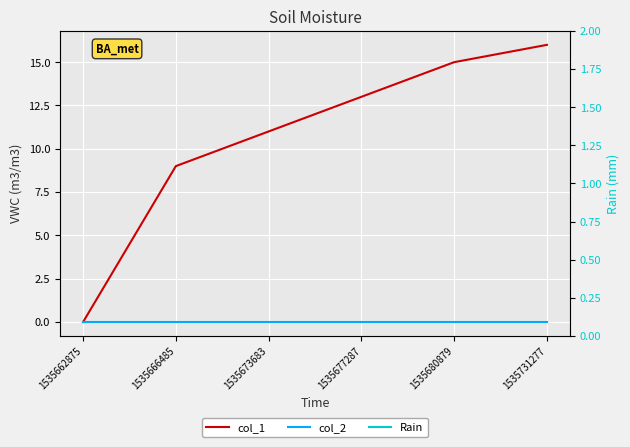

Which category has the highest value in the col_1 series?

1535731277